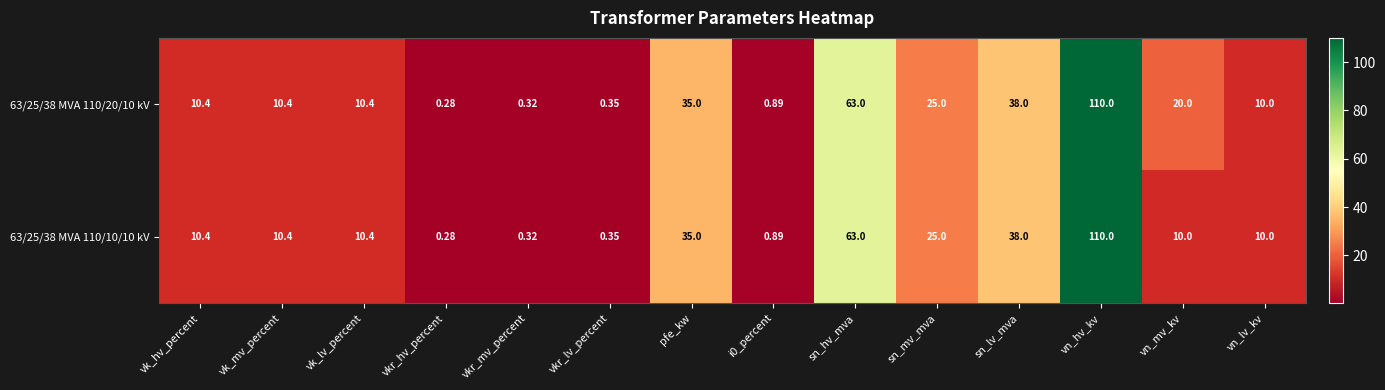

Where does the 63/25/38 MVA 110/20/10 kV series first go above 10?

vk_hv_percent